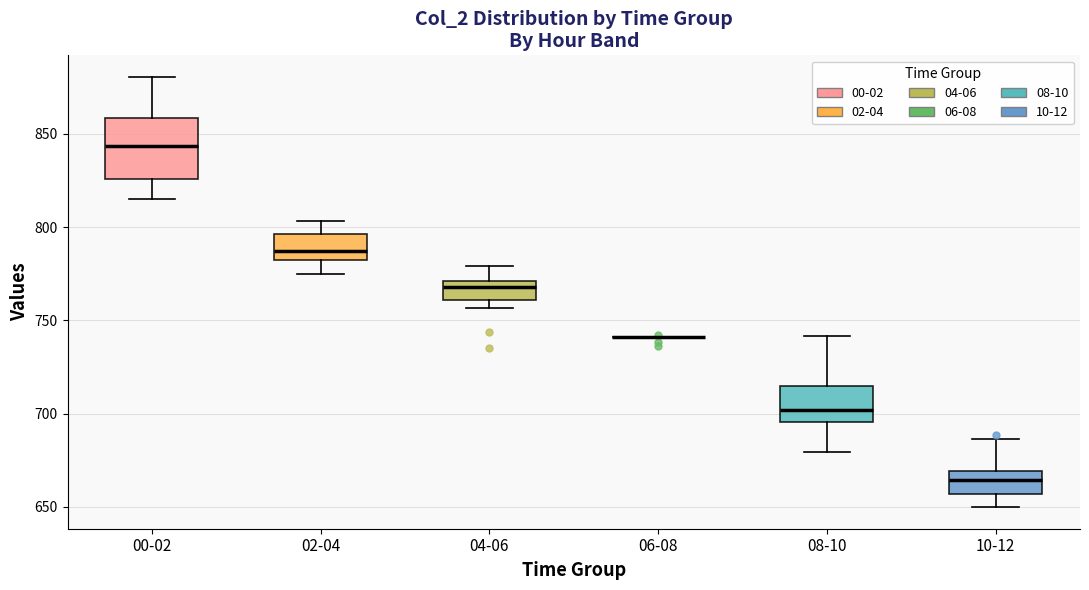

Reading left to right, transcribe this box plot: for each box, give where its median line is, the range the box spans, and where its two whiskers end, as read against the y-axis. The values are not printed on the chart, so give them approximately, as read against the axis.

00-02: median 845, box 825 to 860, whiskers 815 to 880
02-04: median 785, box 780 to 795, whiskers 775 to 805
04-06: median 770 (just below the box's upper edge), box 760 to 770, whiskers 755 to 780
06-08: box collapsed to a line at 740, whiskers 740 to 740
08-10: median 700, box 695 to 715, whiskers 680 to 740
10-12: median 665, box 655 to 670, whiskers 650 to 685